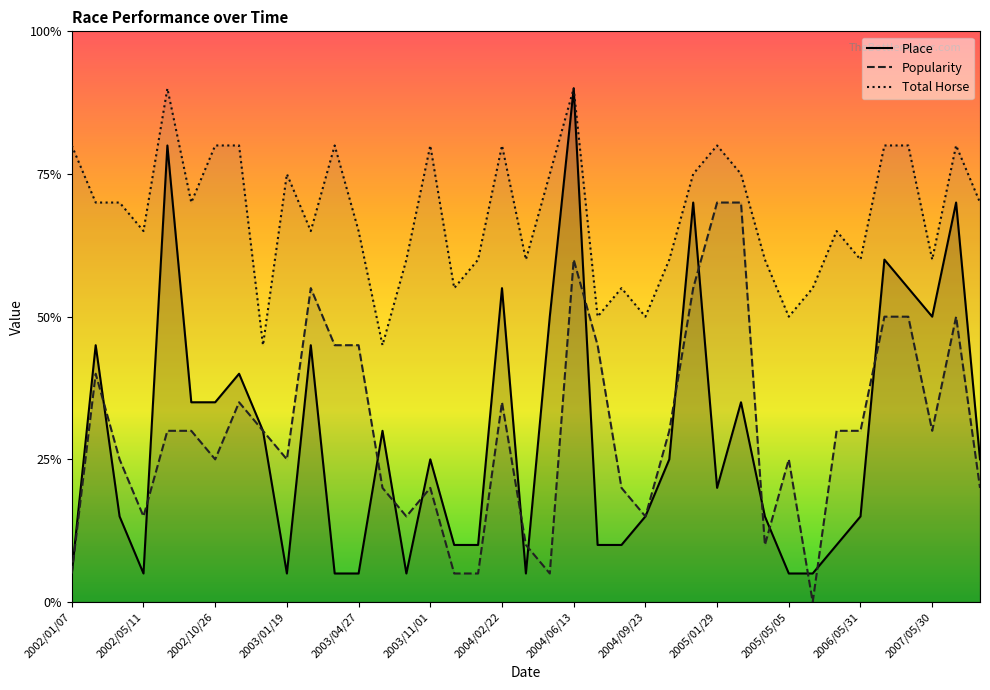

What is the total value across all series at 2005/05/05?

16